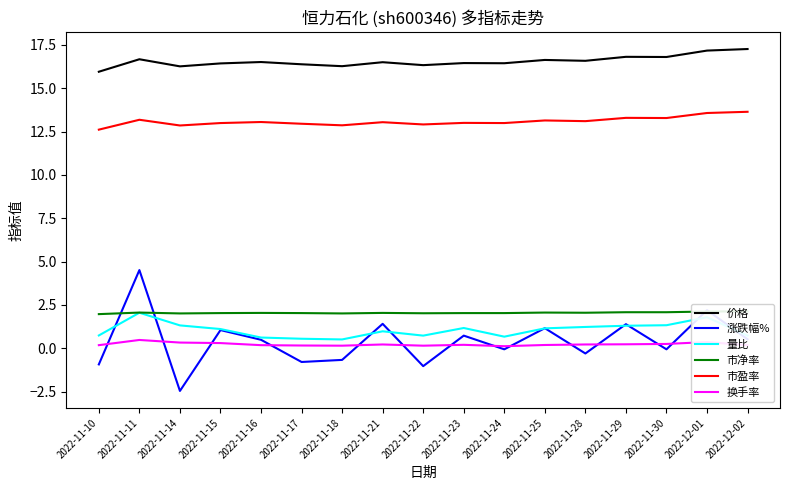

Reading left to right, list all the values displayed in this chart.

价格: 15.9	16.7	16.3	16.4	16.5	16.4	16.3	16.5	16.3	16.4	16.4	16.6	16.6	16.8	16.8	17.2	17.3
涨跌幅%: -0.9	4.5	-2.5	1.1	0.5	-0.8	-0.7	1.4	-1.0	0.7	-0.1	1.2	-0.3	1.4	-0.1	2.2	0.5
量比: 0.7	2.0	1.3	1.1	0.6	0.6	0.5	1.0	0.7	1.2	0.7	1.1	1.2	1.3	1.3	1.8	0.7
市净率: 2.0	2.1	2.0	2.0	2.0	2.0	2.0	2.0	2.0	2.0	2.0	2.1	2.0	2.1	2.1	2.1	2.1
市盈率: 12.6	13.2	12.8	13.0	13.1	12.9	12.9	13.0	12.9	13.0	13.0	13.1	13.1	13.3	13.3	13.6	13.6
换手率: 0.2	0.5	0.3	0.3	0.2	0.2	0.1	0.2	0.1	0.2	0.1	0.2	0.2	0.2	0.2	0.4	0.2